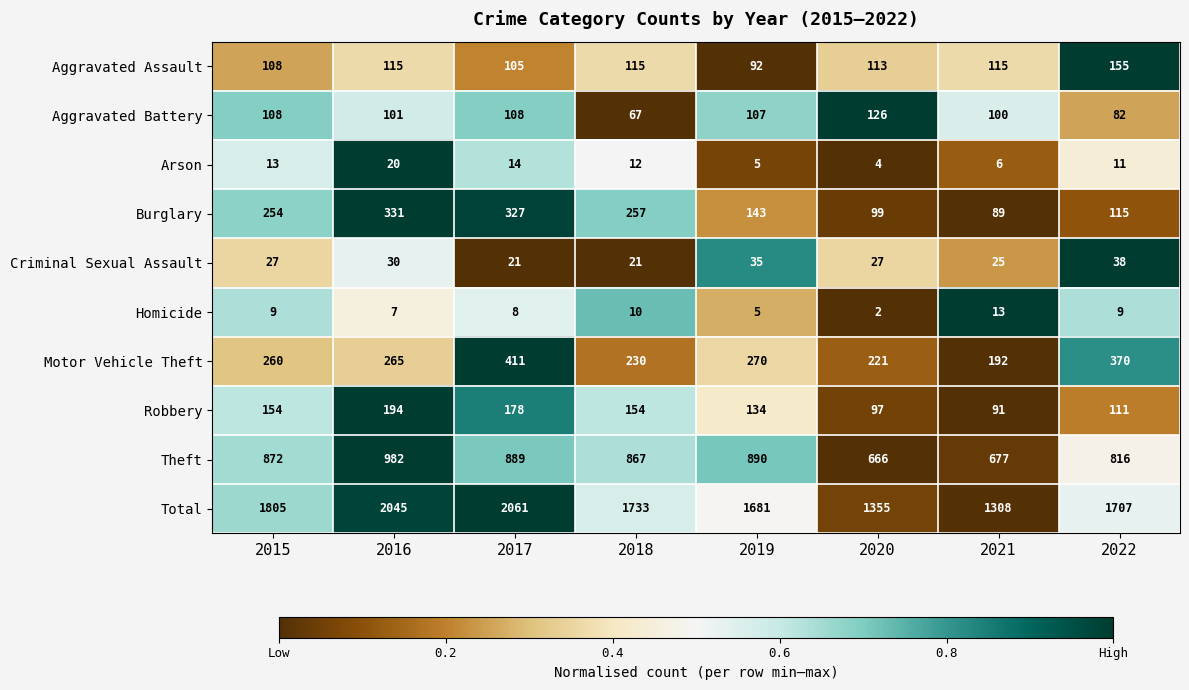

What is the sum of the Aggravated Battery values at 2021 and 2016?

201